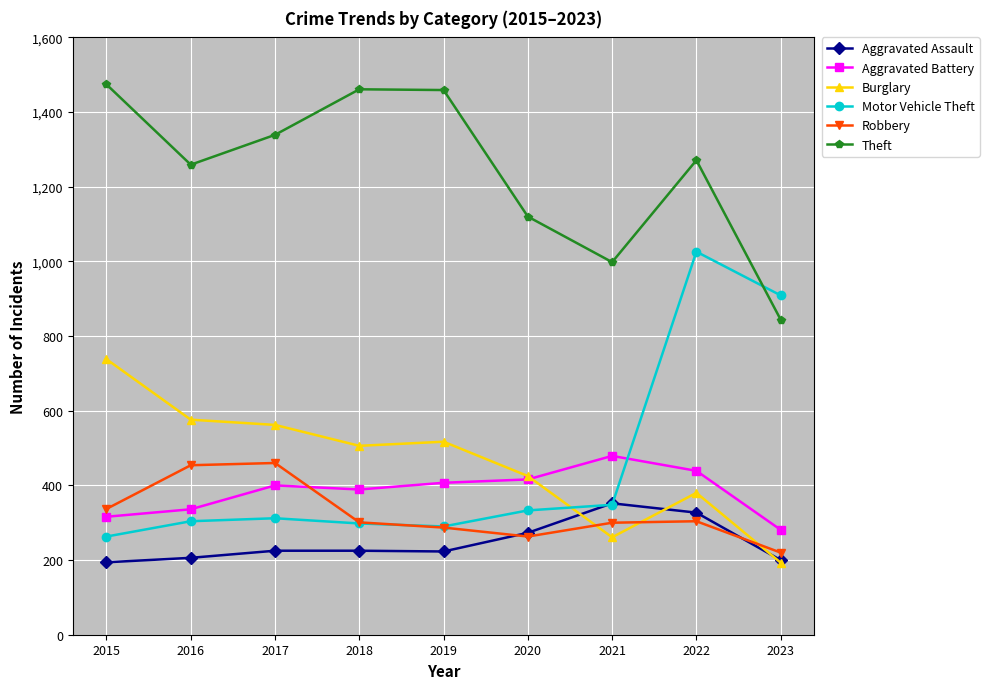

How many data points in Motor Vehicle Theft are less than 312?

4